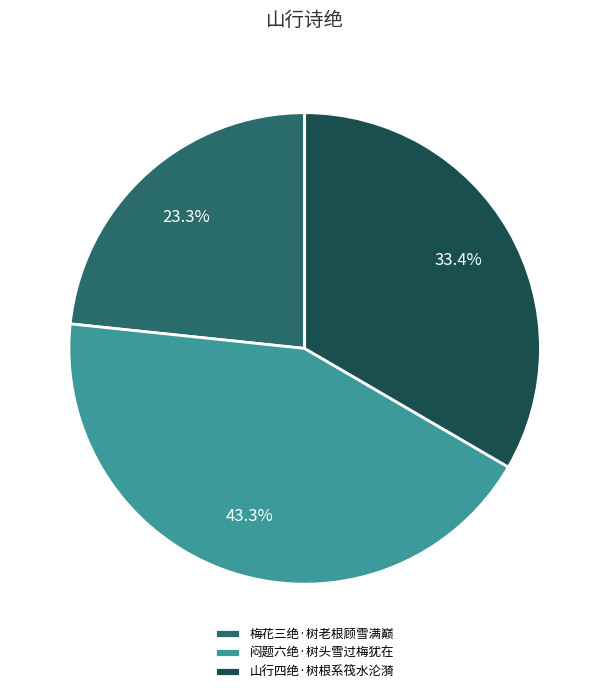

What percentage is the 山行四绝·树根系筏水沦漪 slice, to the nearest percent?

33%